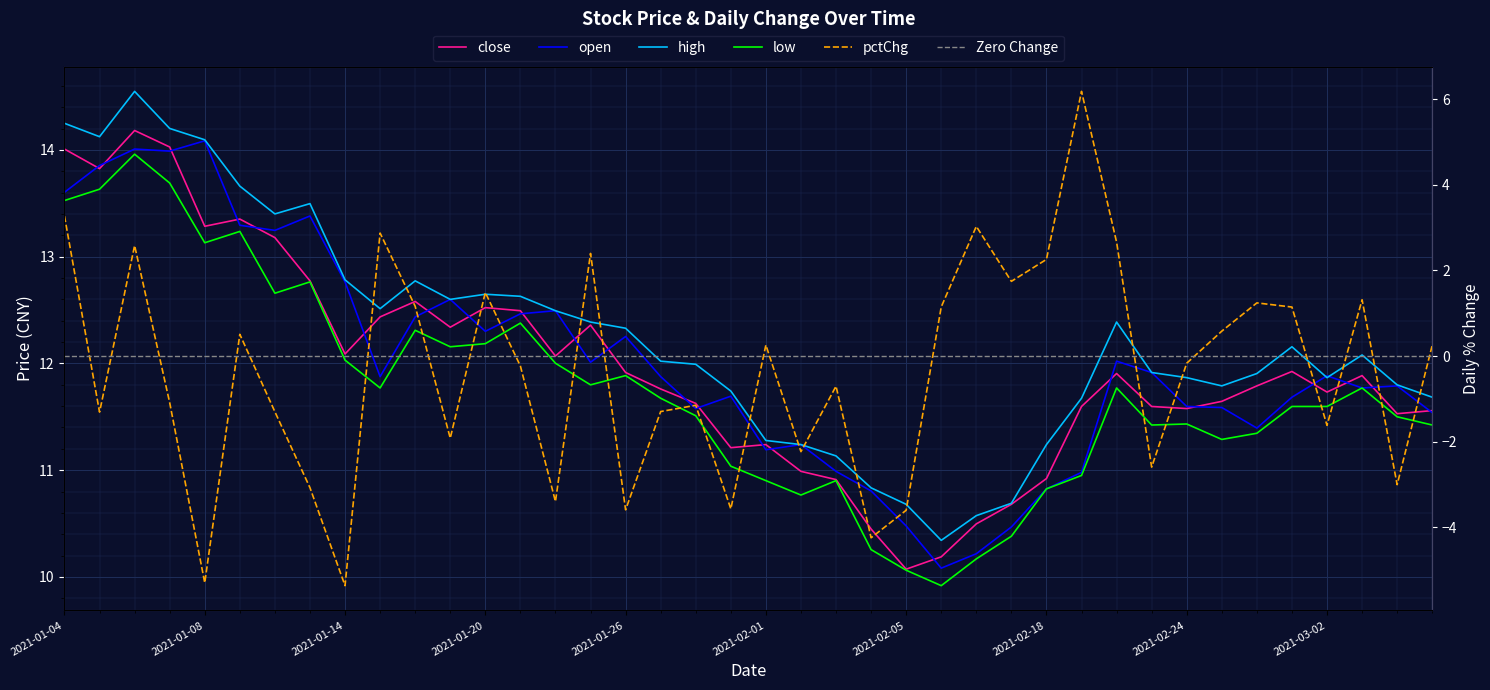

Is the value of pctChg at 2021-01-20 greater than the value of open at 2021-01-12?

No